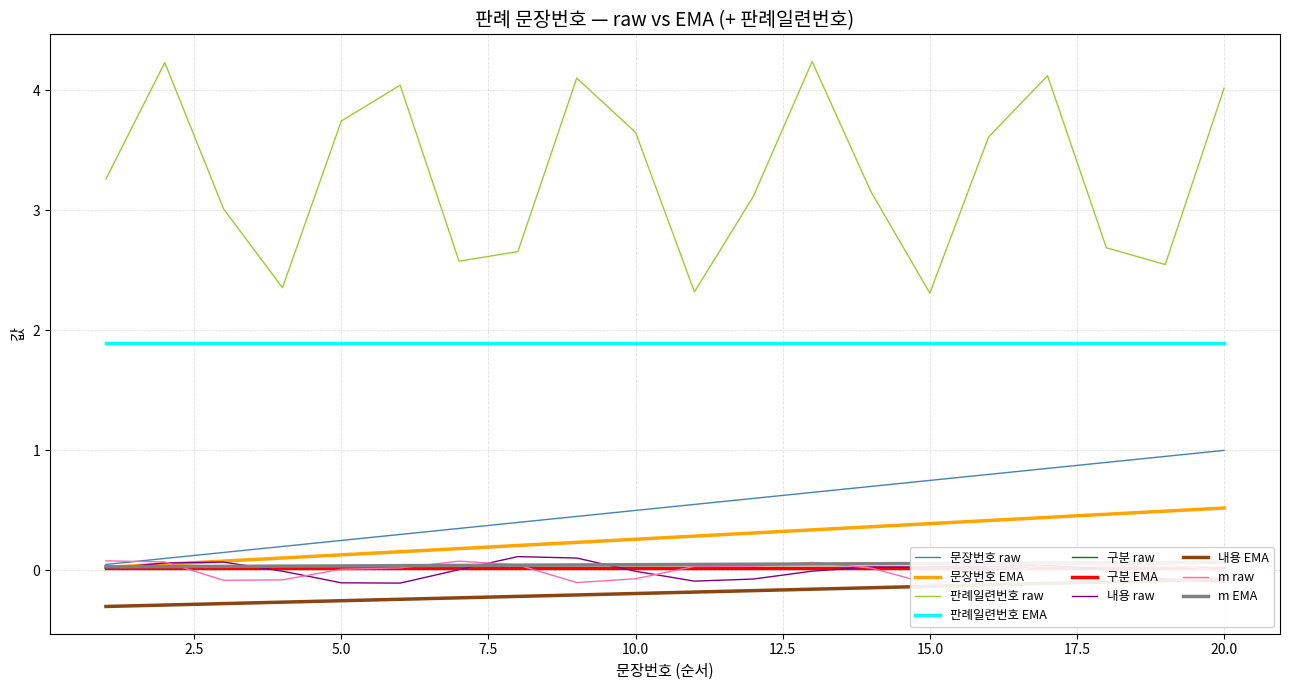

At how many categories does at least one series exceed 0?

20